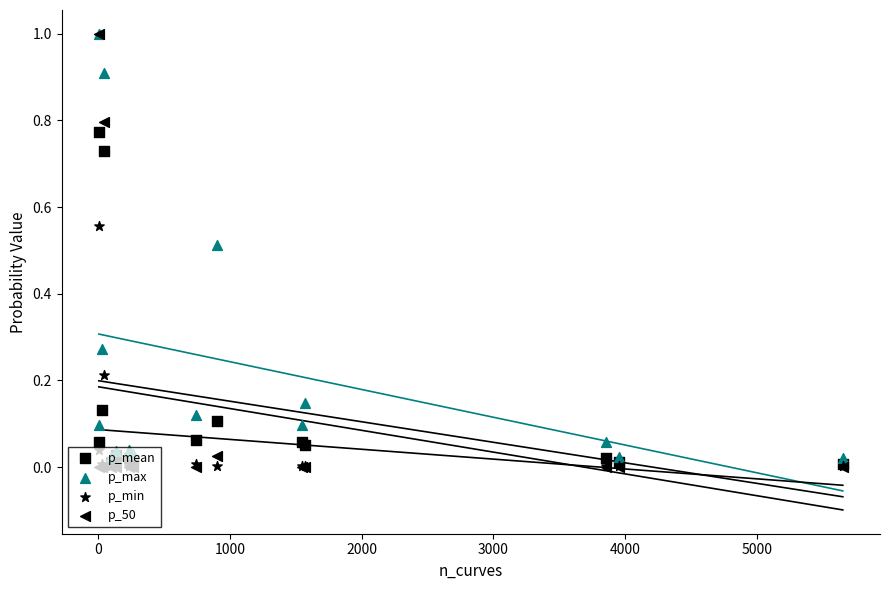

Which series contains the lowest Y value?

p_50